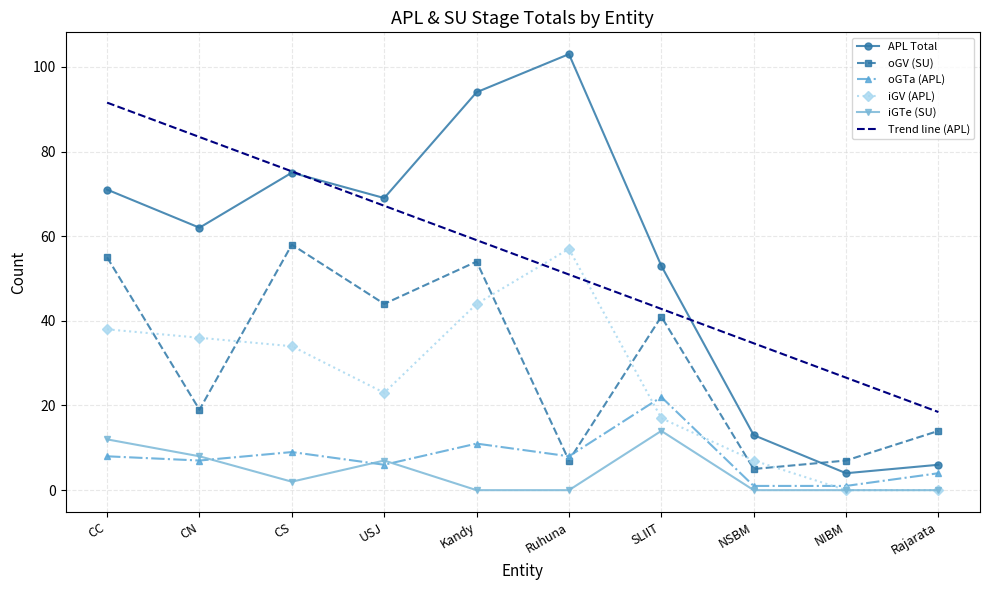

How many values in the iGV (APL) series are below 34?

5